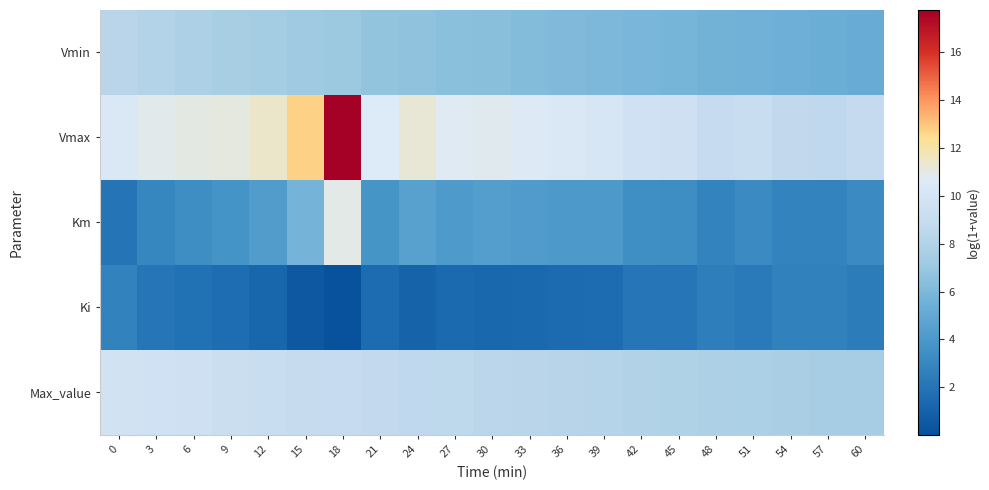

Which series has the largest range (max minus min)?

Vmax